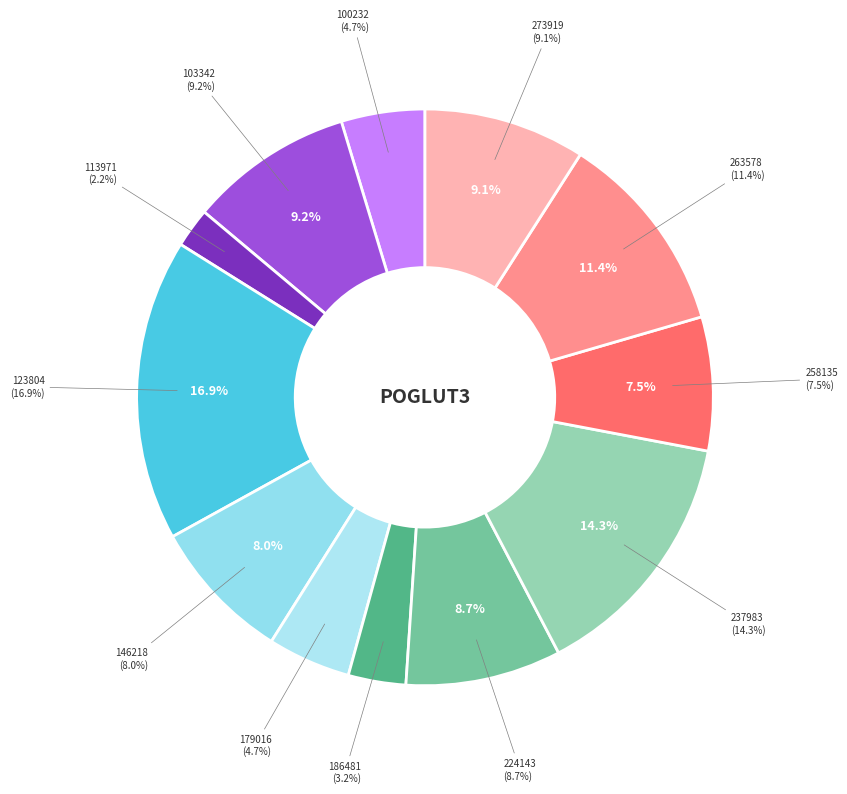

The 100232 slice represents 5% of the pie. True or false?

True